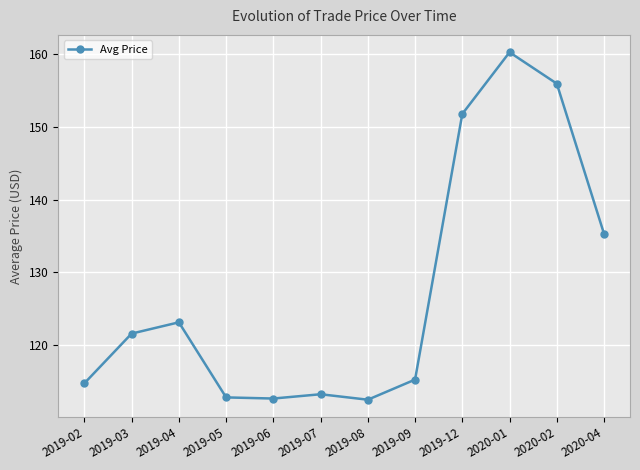

The value at 2019-04 is 79.1. True or false?

False